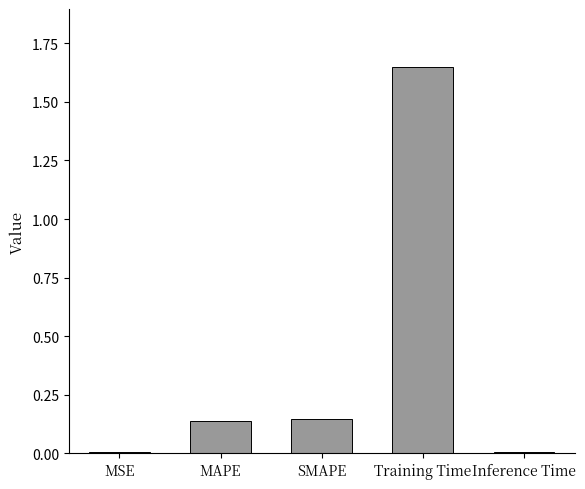

The chart shows a value of 0.0 at MAPE. True or false?

False